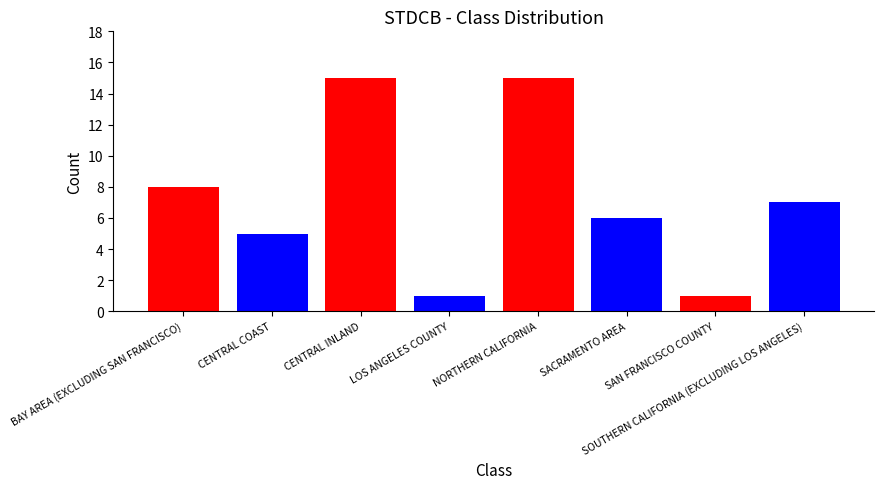

What is the label of the 8th bar from the left?

SOUTHERN CALIFORNIA (EXCLUDING LOS ANGELES)